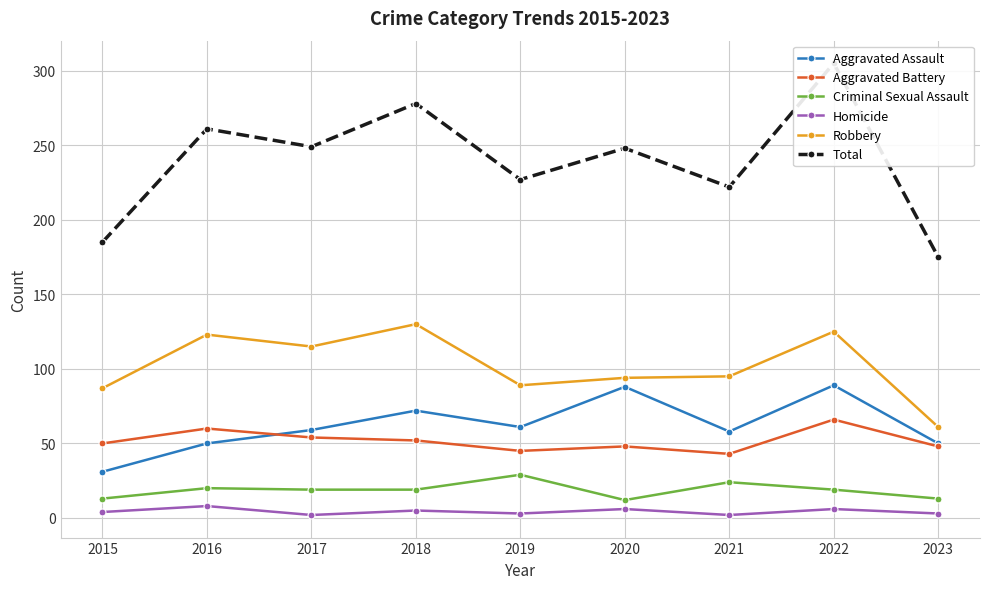

Which has a higher value, 2020 or 2023?

2020